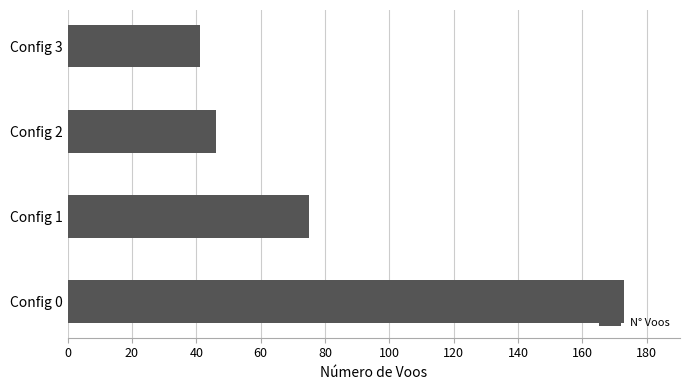

Which category has the highest value across all series?

Config 0